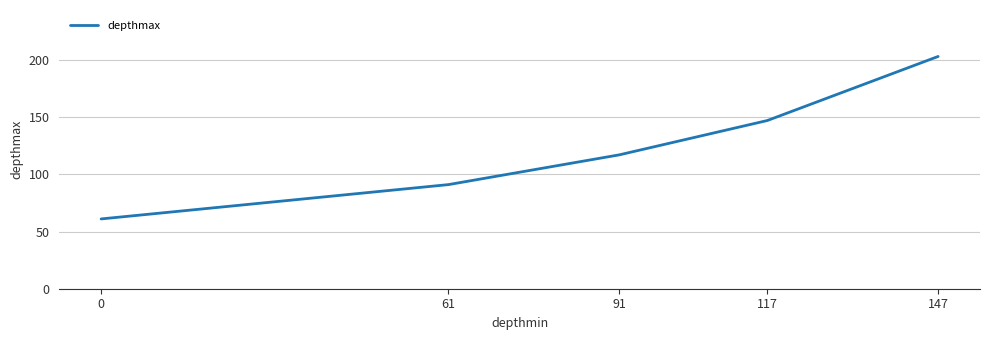

List the labels in order of value, largest first.

147, 117, 91, 61, 0